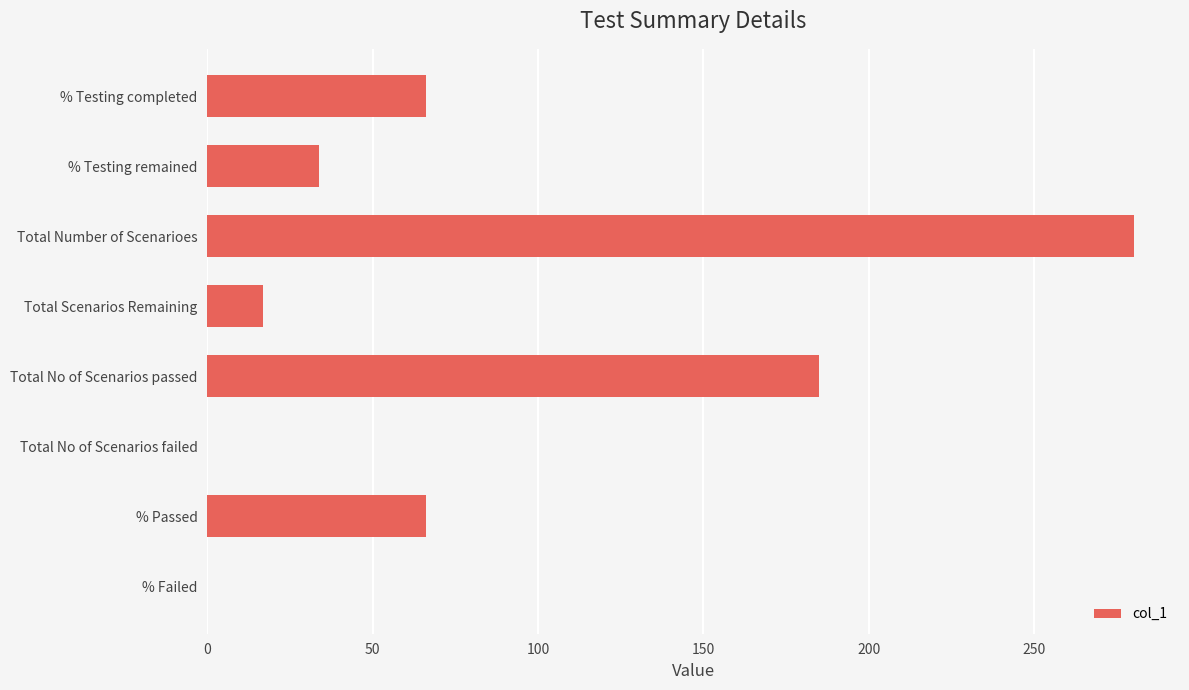

What is the average value?

81.0